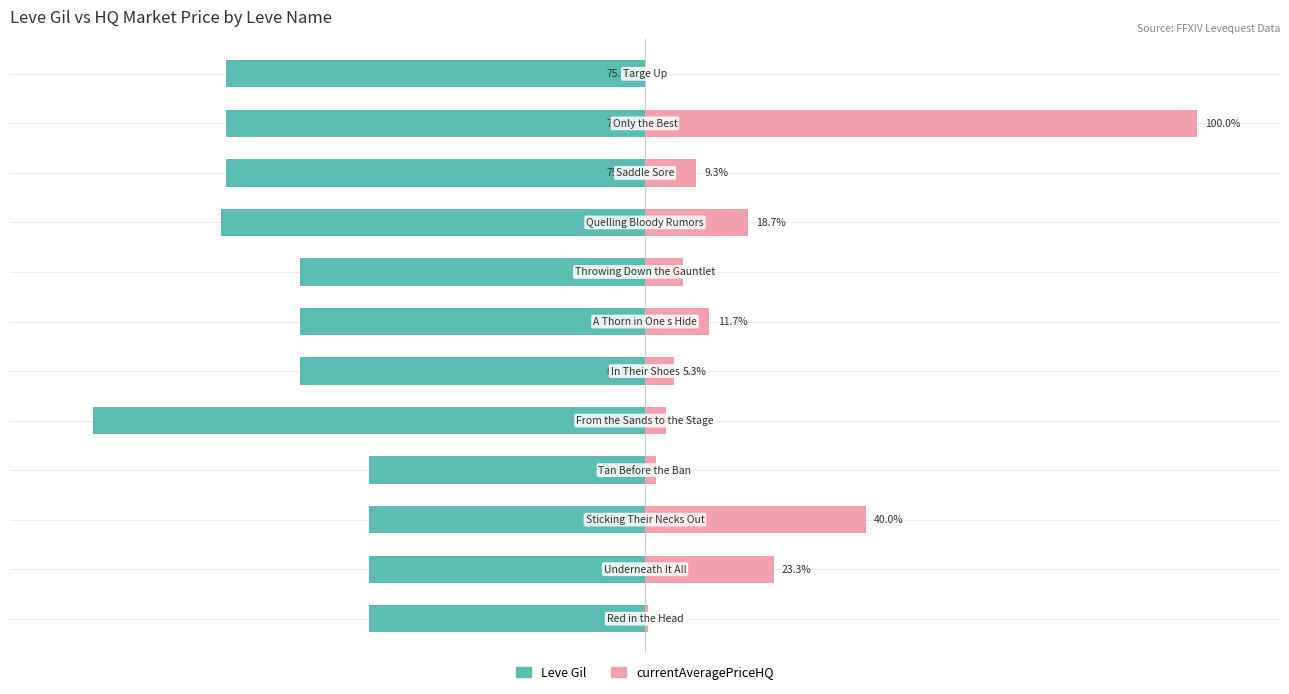

Count the number of data series in this chart.

2